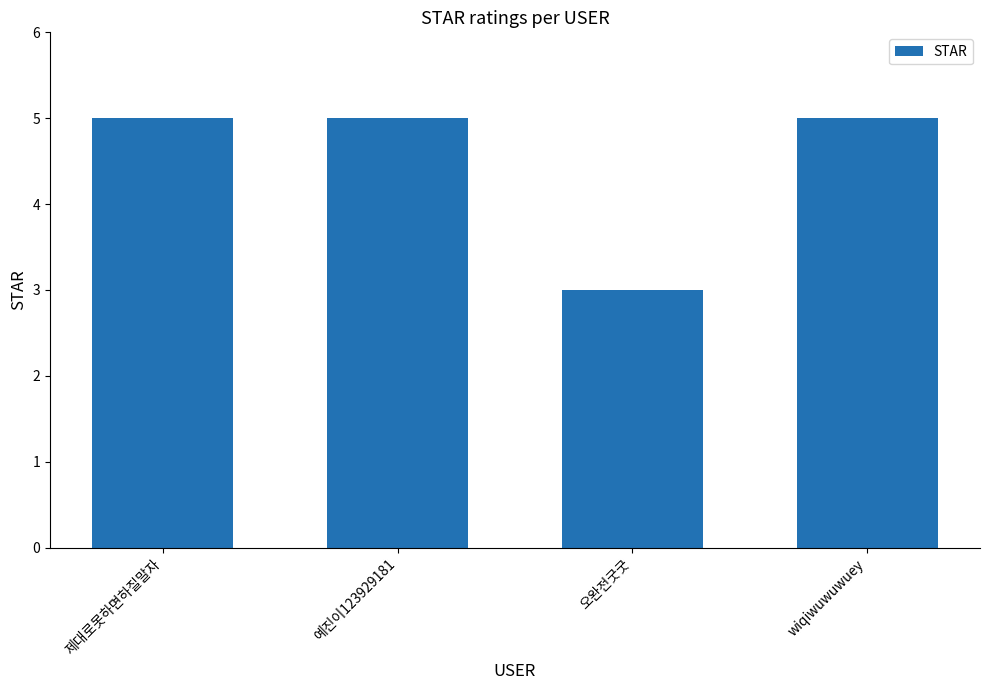

What is the label of the 4th bar from the left?

wiqiwuwuwuey